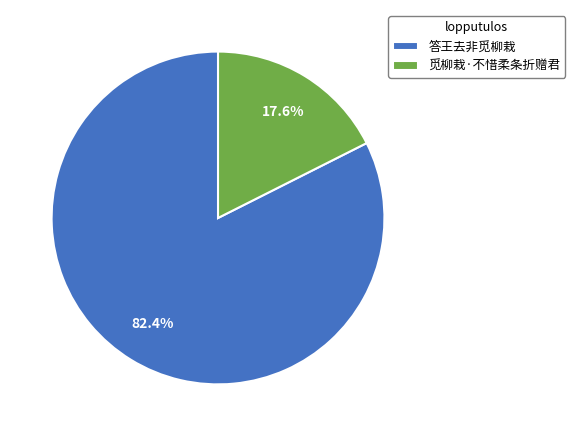

How many segments does this pie chart have?

2